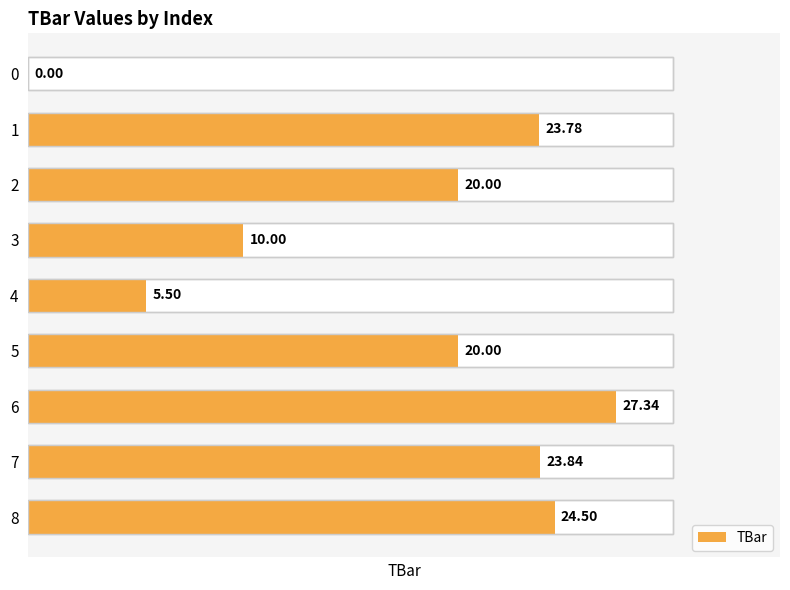

What is the average value?

17.2